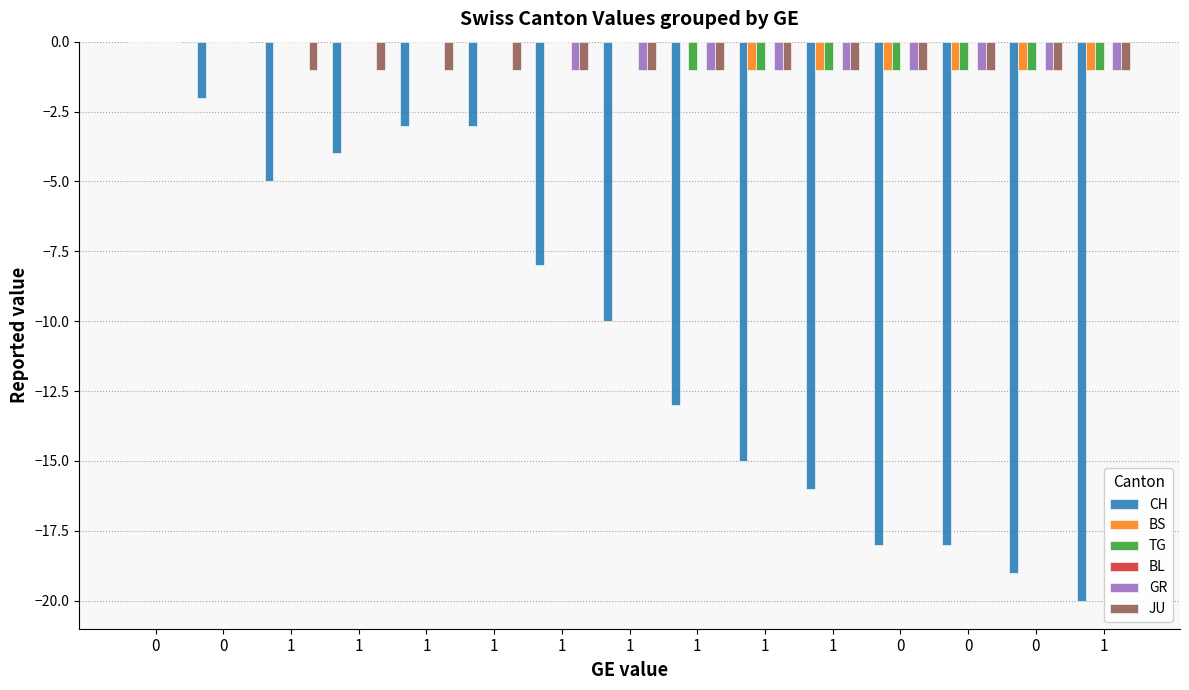

What is the sum of all TG values?

-7